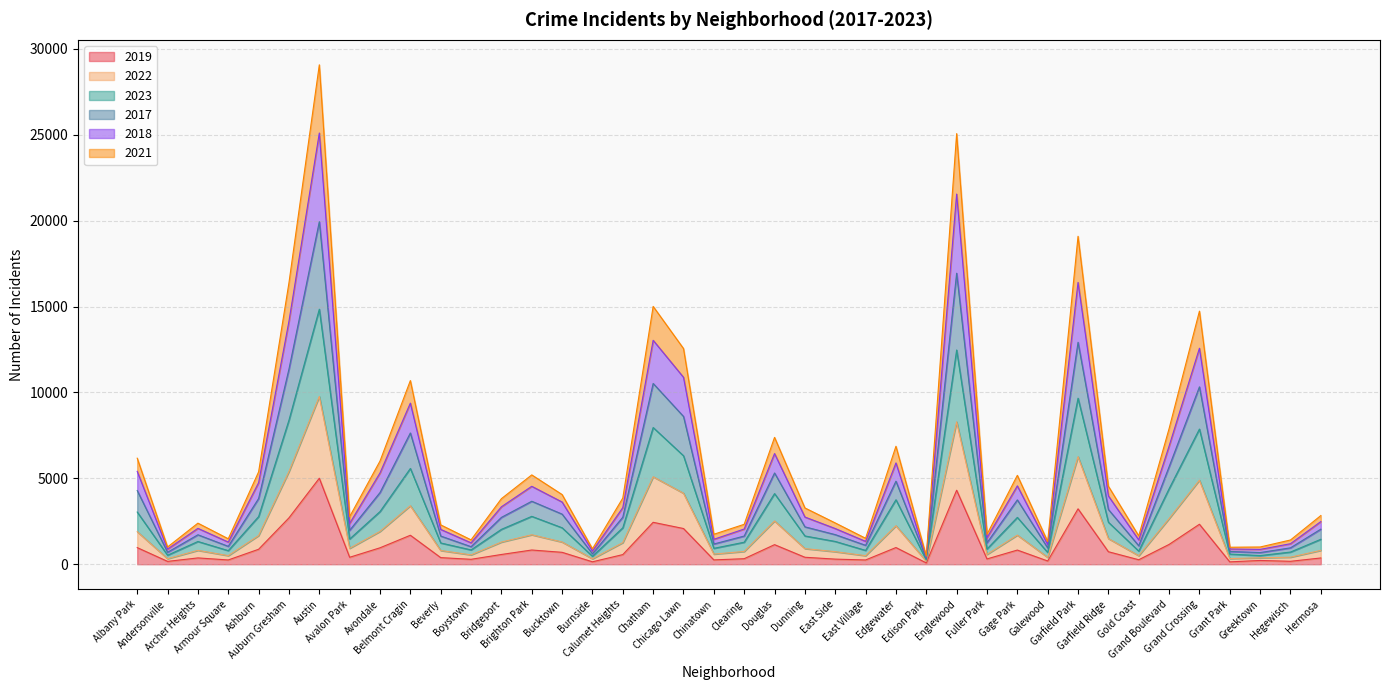

Is it true that 2023 equals 607 at Burnside?

True